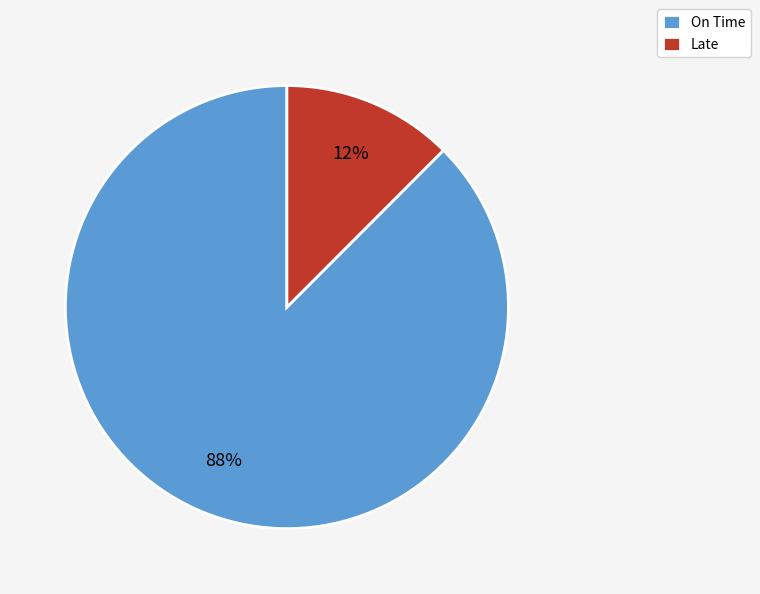

To the nearest percent, what is the average slice percentage?

50%